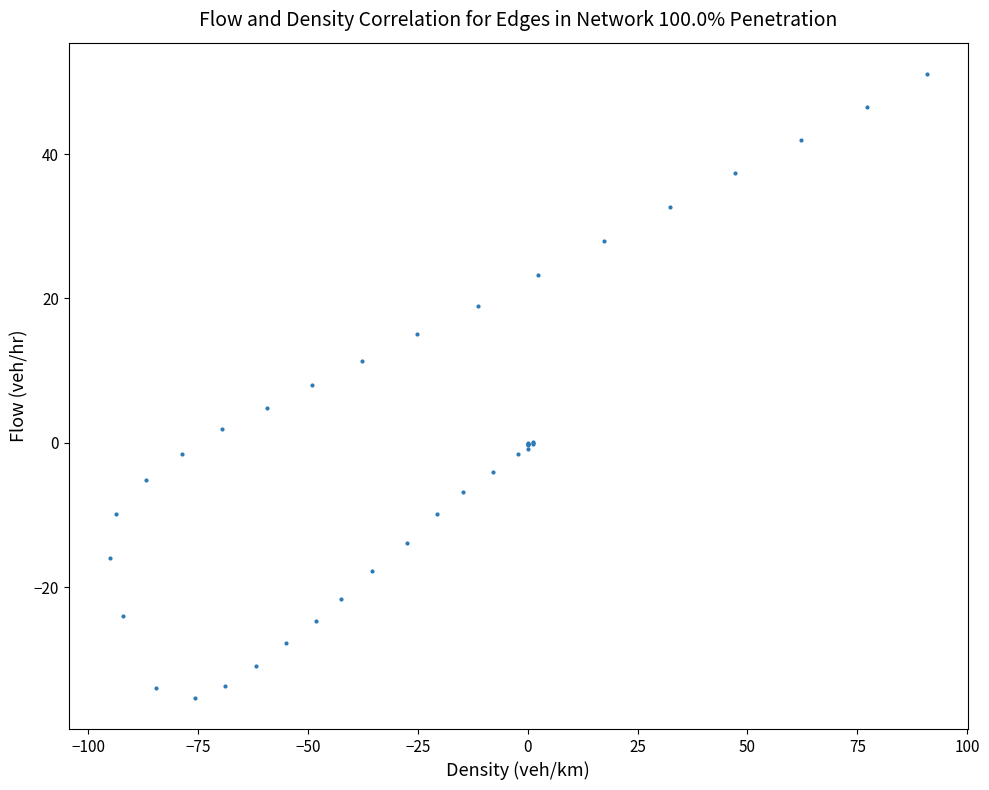

What Y value in the scatter plot is closest to 7?

8.0